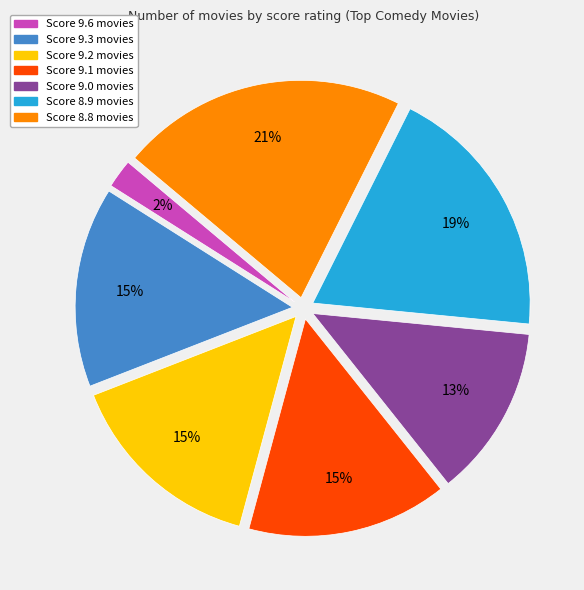

Does any single category account for the majority?

No